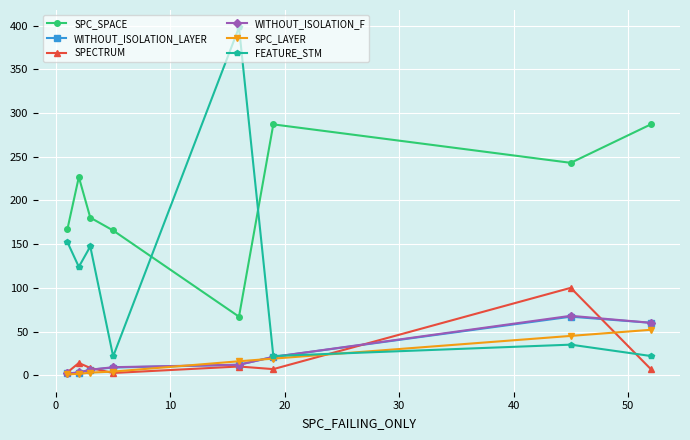

True or false: SPC_SPACE and SPECTRUM intersect in this chart.

False